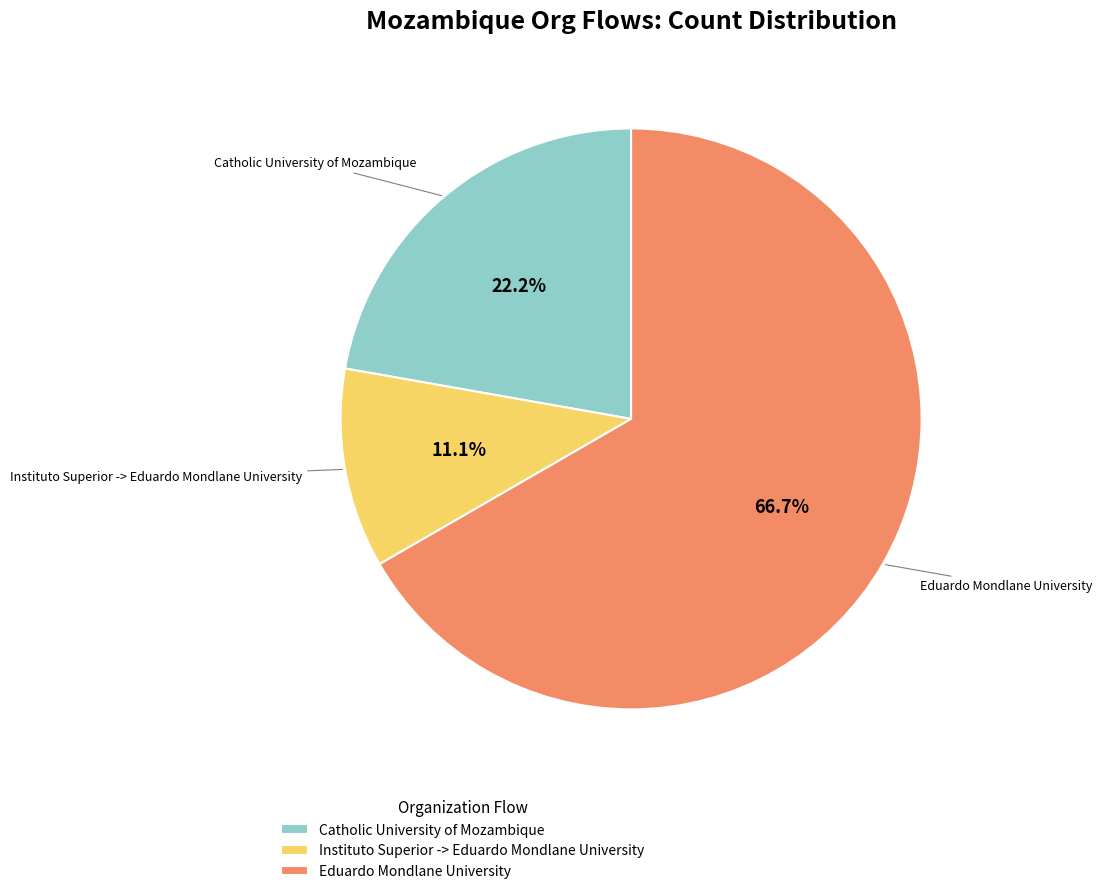

Between Eduardo Mondlane University and Instituto Superior -> Eduardo Mondlane University, which is larger?

Eduardo Mondlane University